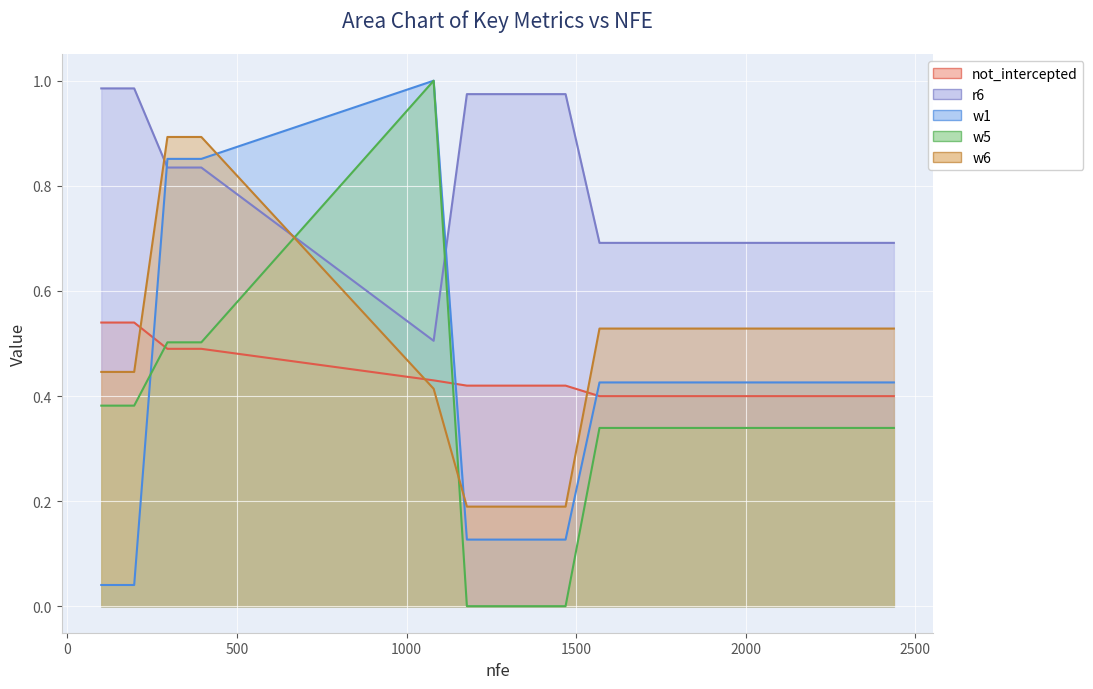

At which label is not_intercepted closest to 0?

1569